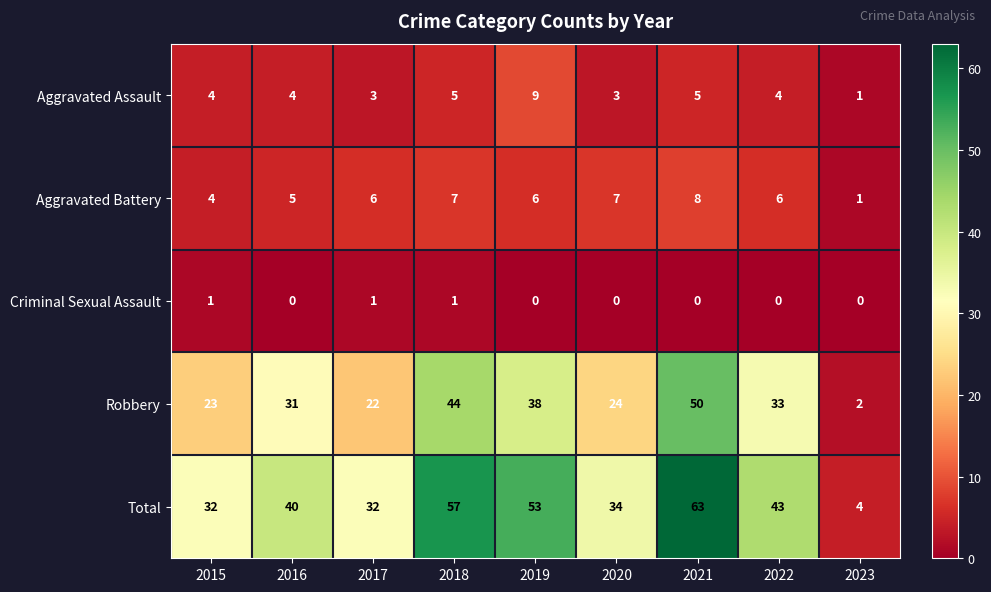

True or false: Aggravated Battery has a value of 8 at 2022.

False